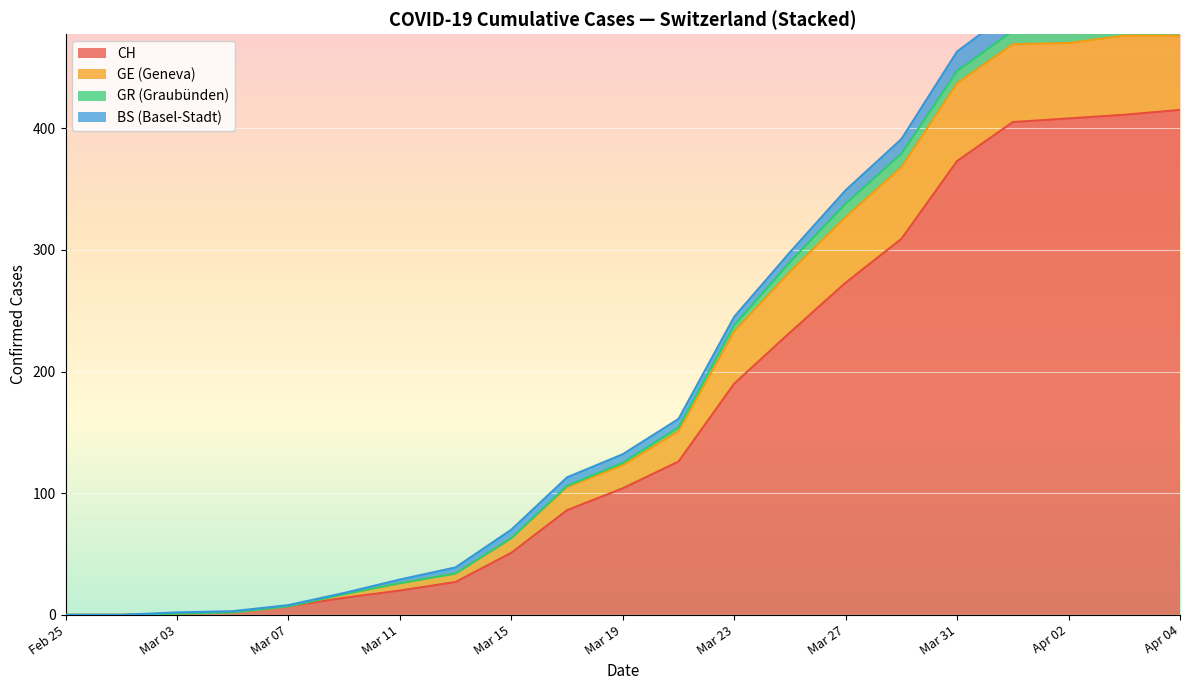

The GE series shows 10 at 2020-03-13. True or false?

False